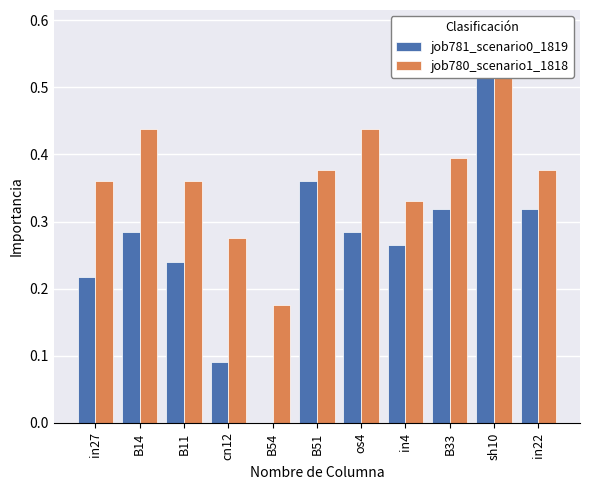

List the labels in order of job781_scenario0_1819 value, smallest first.

B54, cn12, in27, B11, in4, B14, os4, B33, in22, B51, sh10